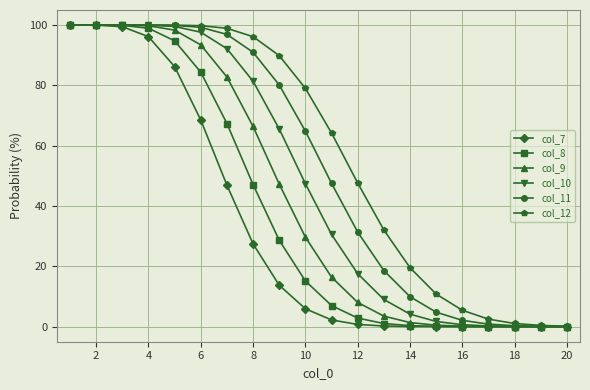

What are all the series names shown in the legend?

col_7, col_8, col_9, col_10, col_11, col_12